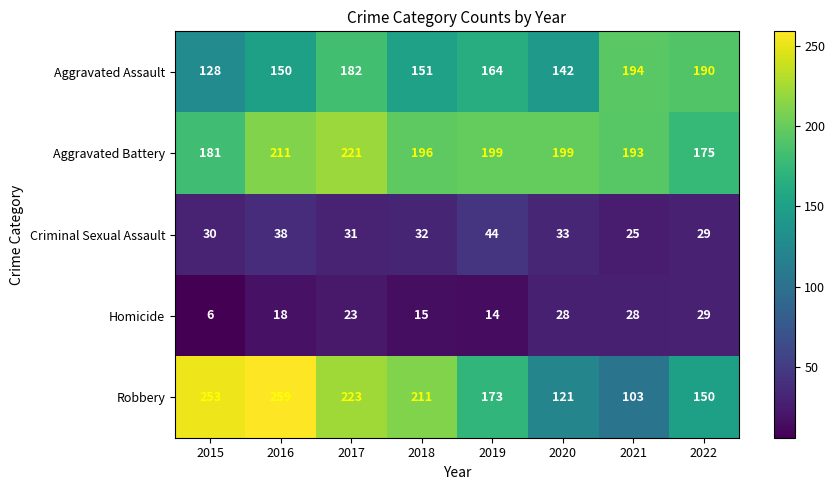

Read the Aggravated Assault value at 2016.

150